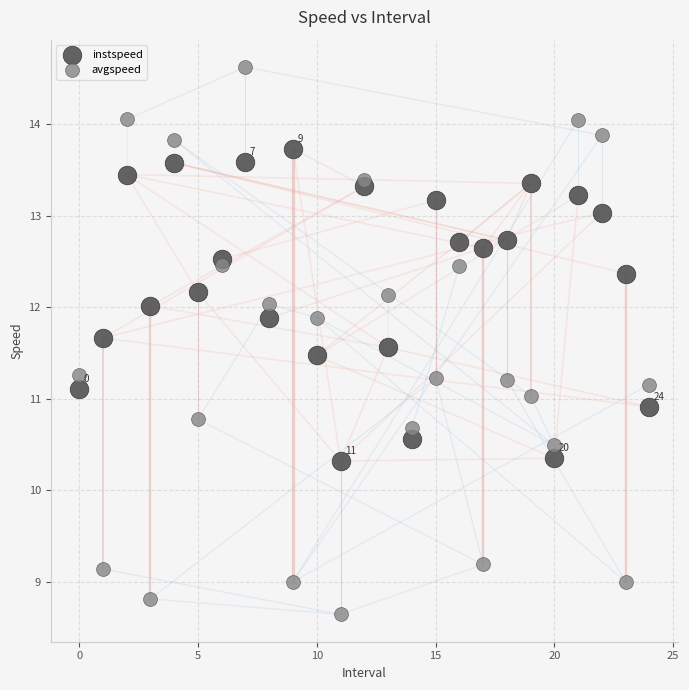

Which series contains the highest Y value?

avgspeed